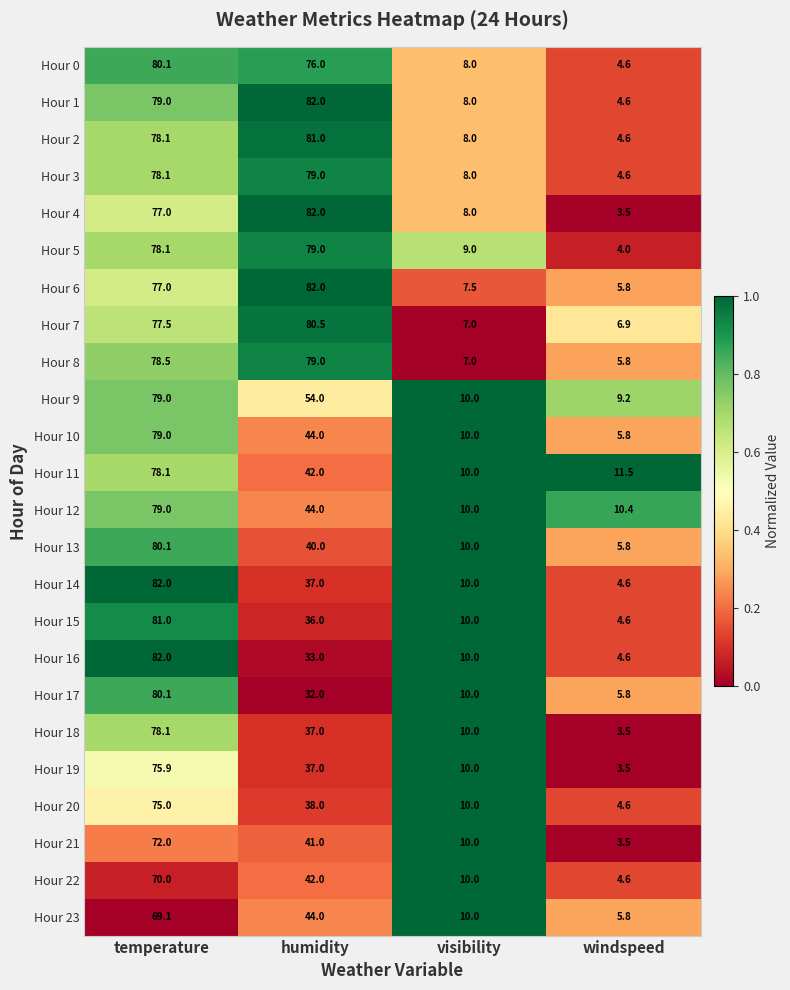

Between humidity and visibility, which series saw the biggest shift?

Hour 6